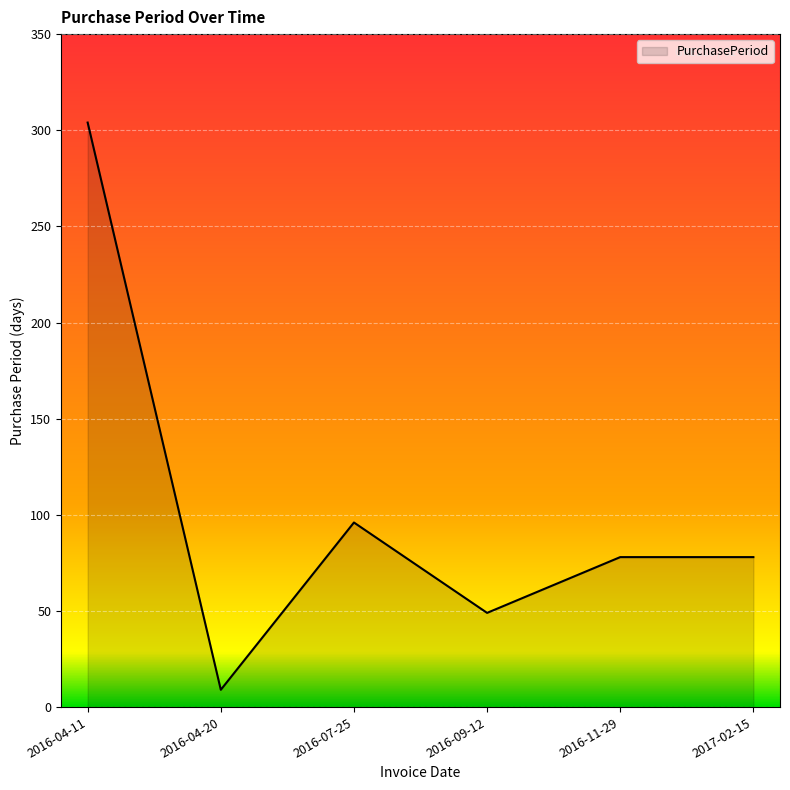

What is the difference between the second highest and second lowest values?

47